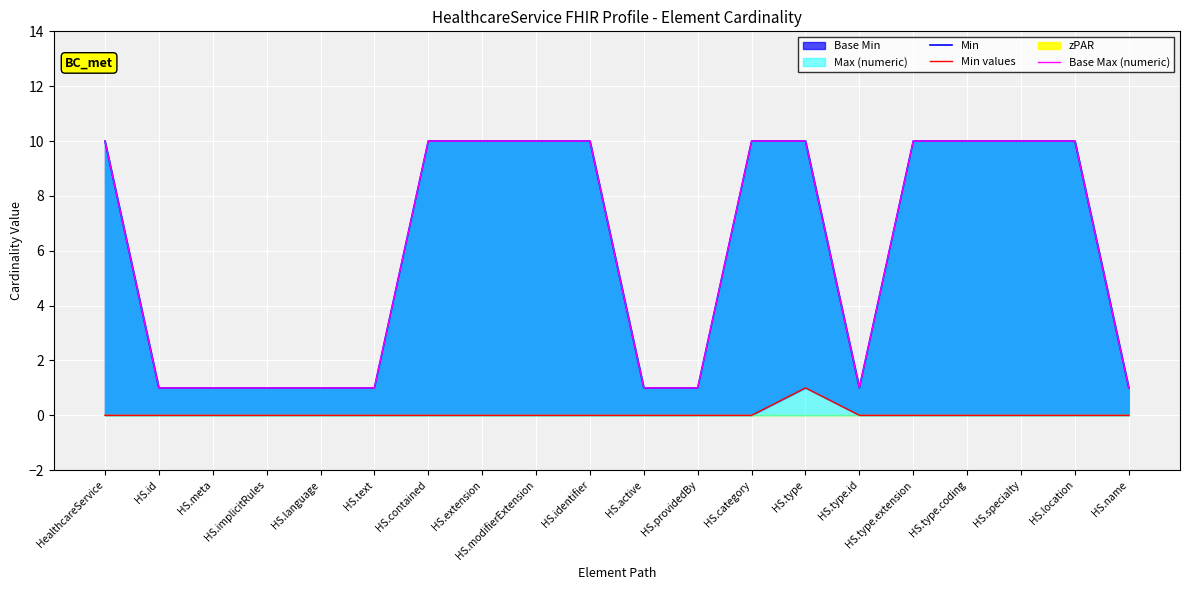

The Min values series shows -1 at HS.name. True or false?

False